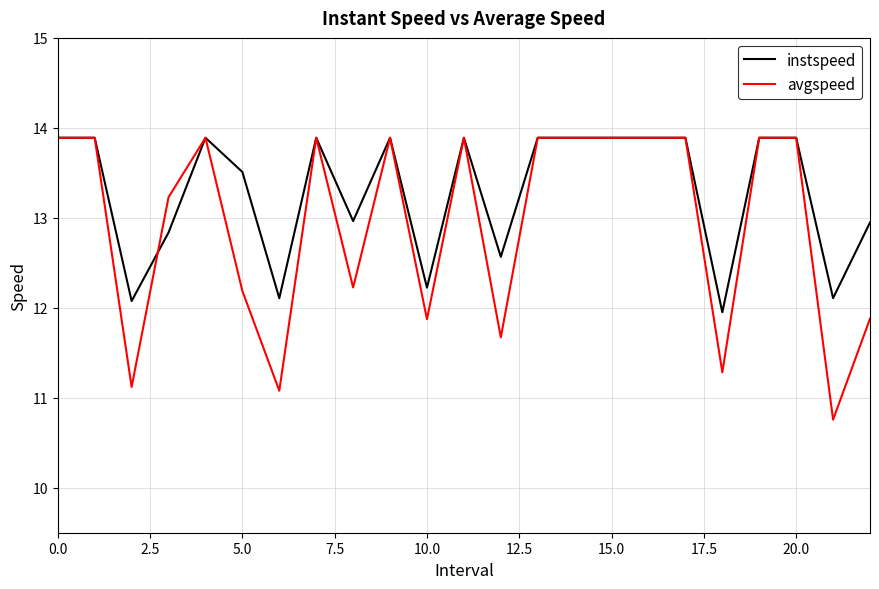

Which series has the largest range (max minus min)?

avgspeed